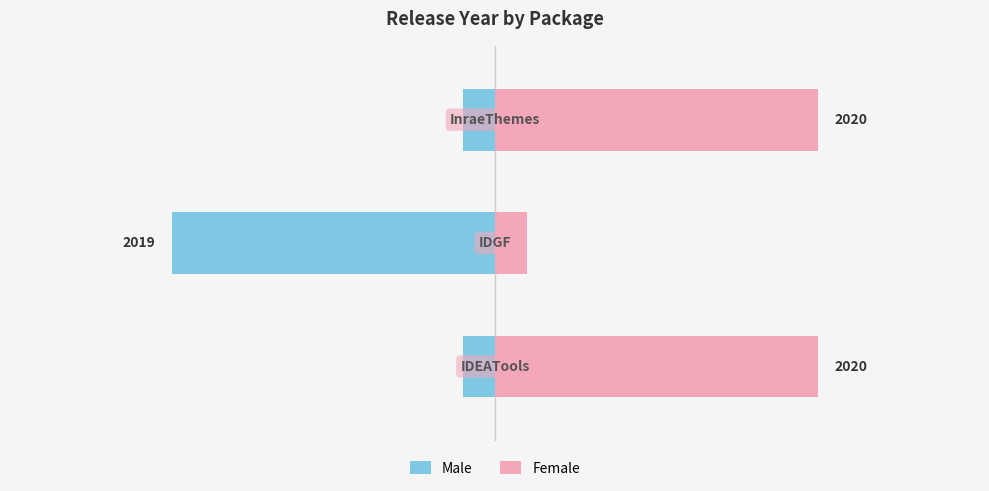

Rank the series by their maximum value, from lowest to highest.

Male, Female